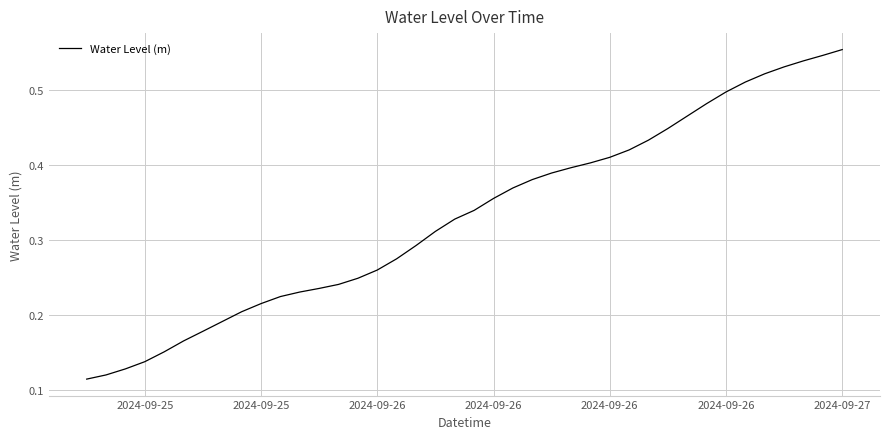

What is the minimum value shown in the chart?

0.1